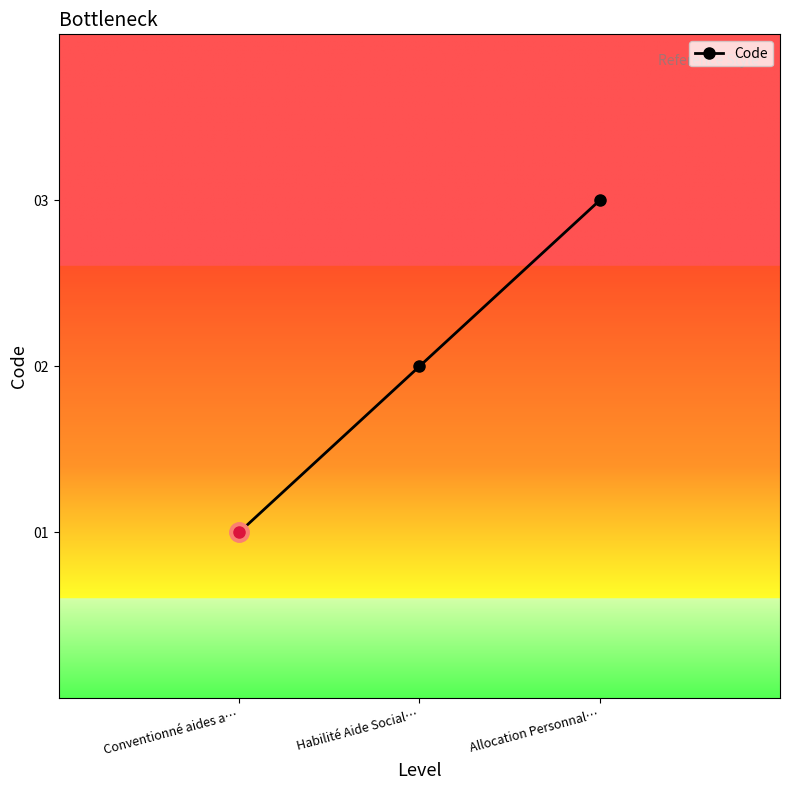

What is the smallest value displayed?

1